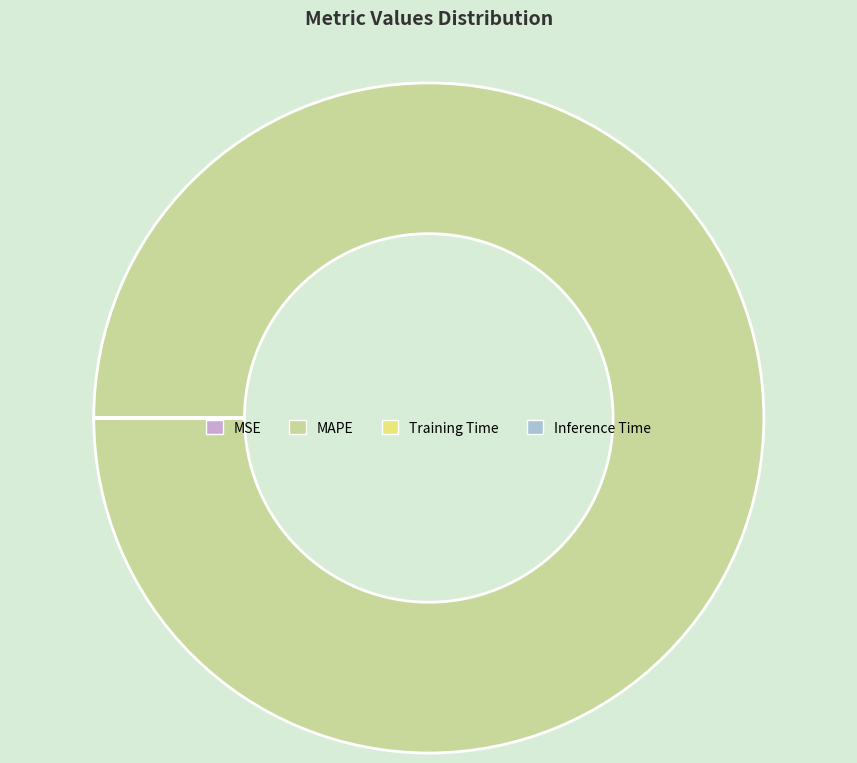

The MAPE slice represents 100% of the pie. True or false?

True